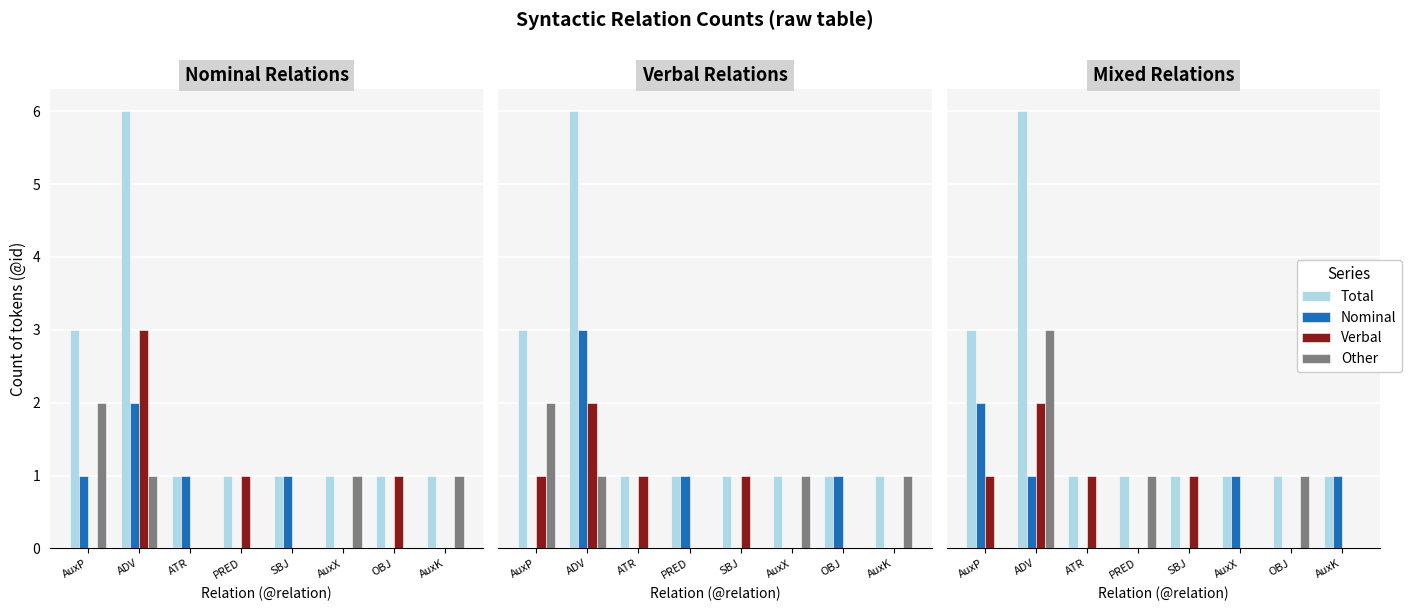

Are the bars horizontal?

No